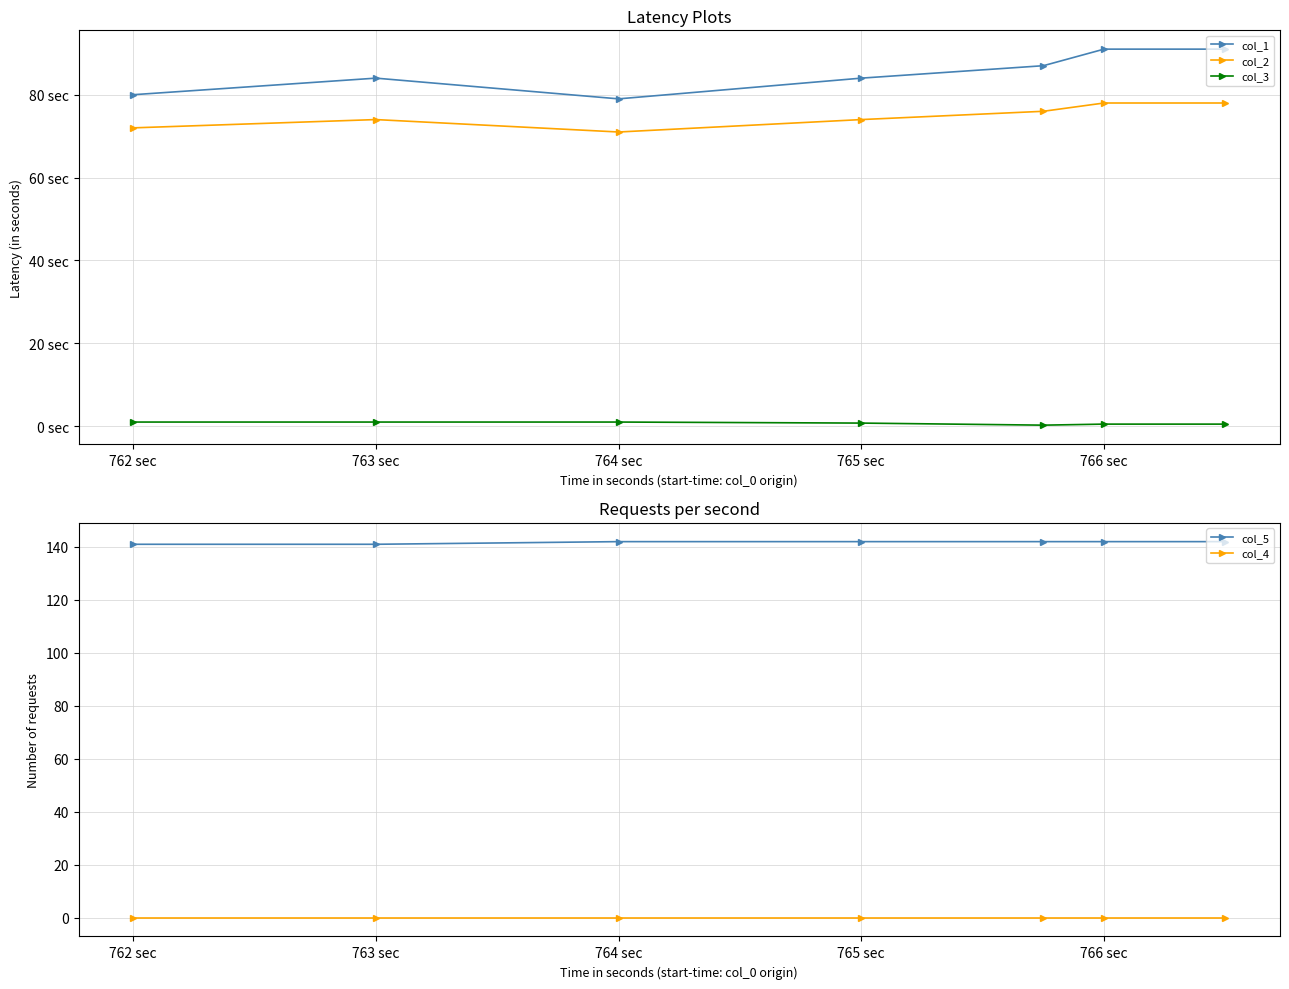

What is the maximum value for col_1?

91.0